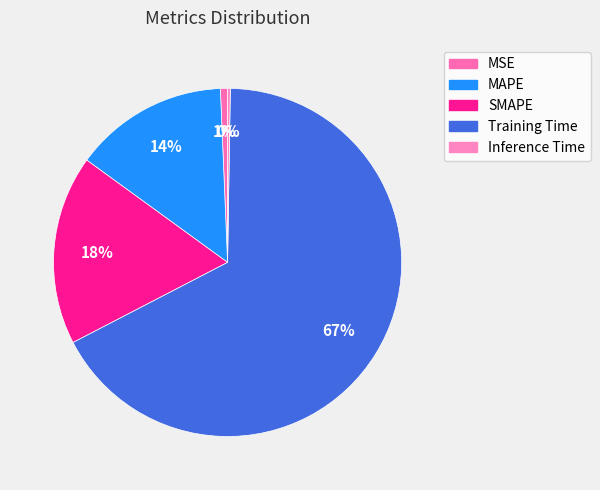

The SMAPE slice represents 10% of the pie. True or false?

False